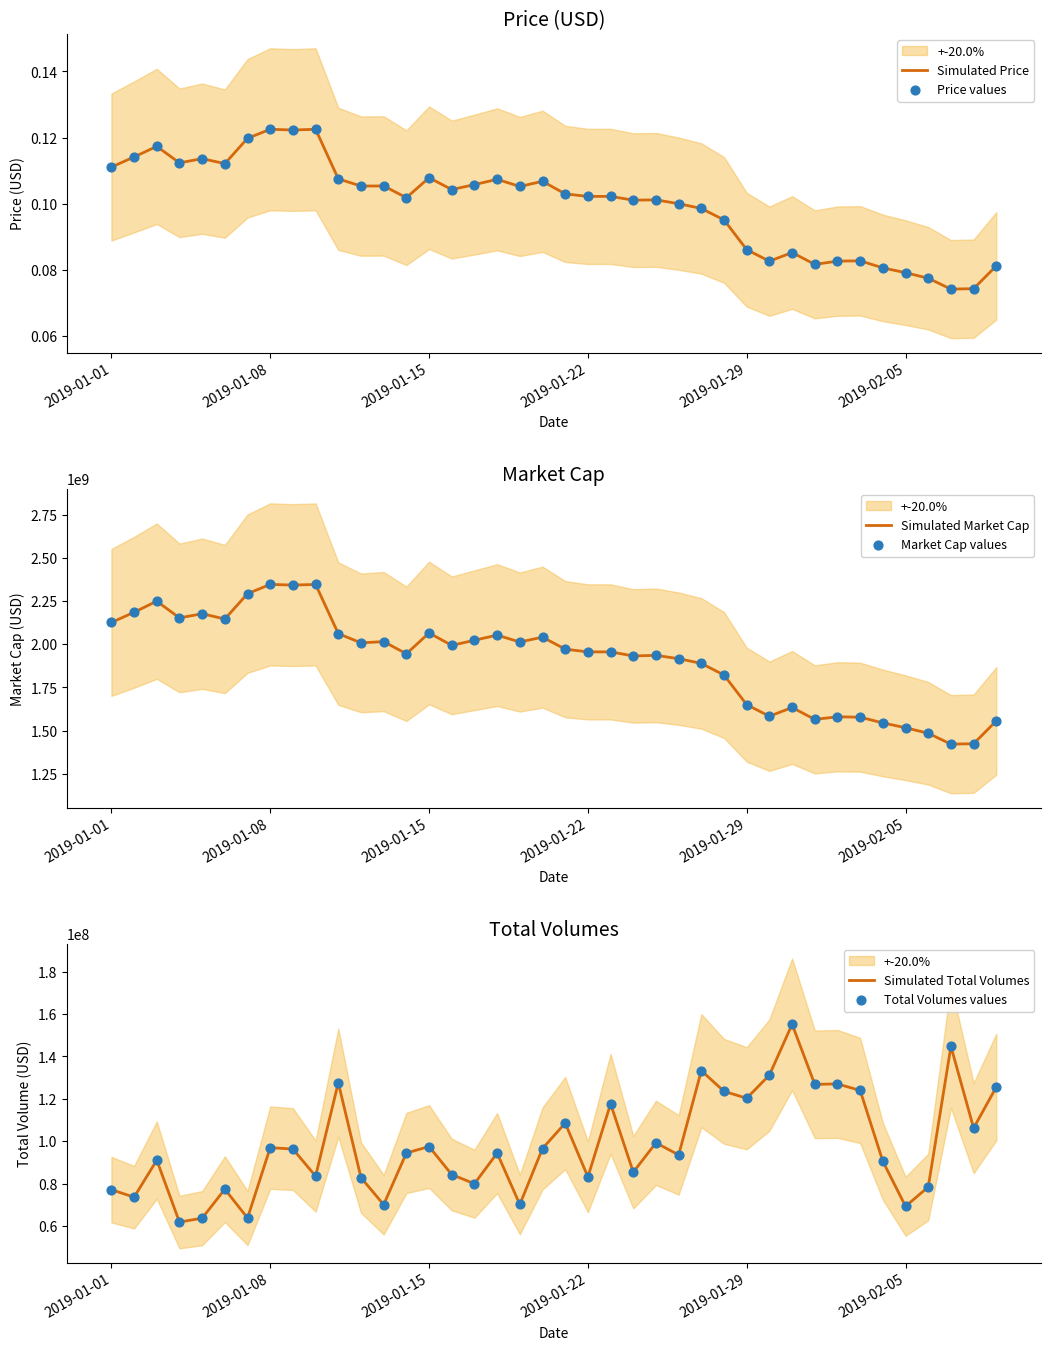

At how many categories does at least one series exceed 1625653376?

30